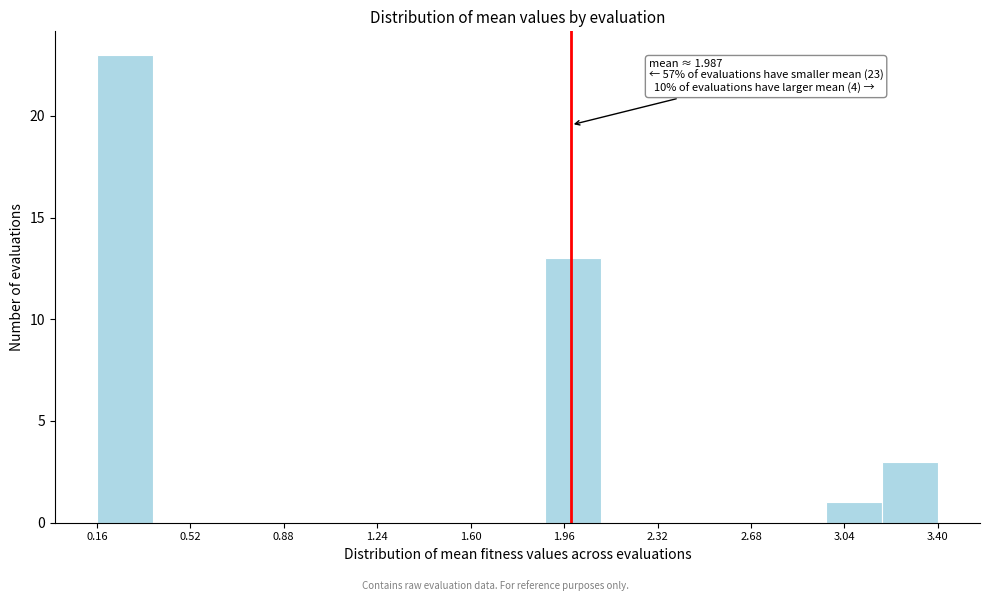

Over which range of the x-axis is the bar tallest?

0.15 to 0.35